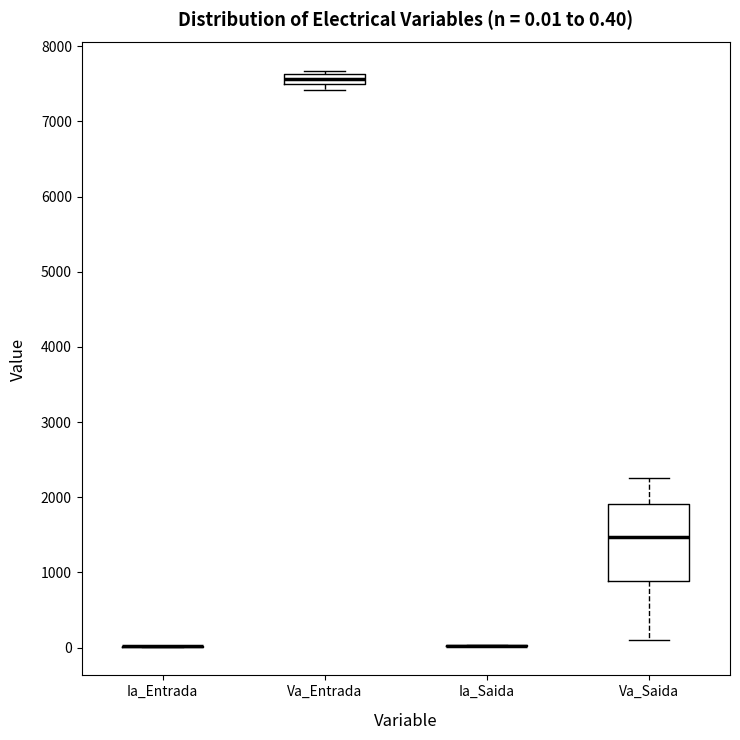

Comparing the boxes themselves (not the whiskers), which one is the tallest?

Va_Saida